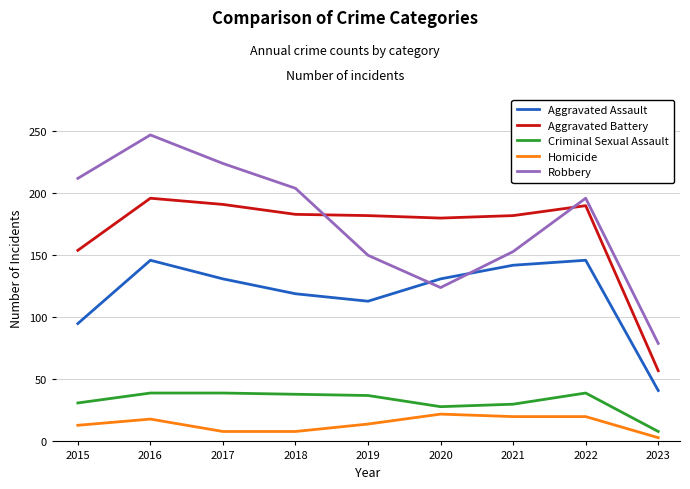

Is the value of Robbery at 2015 greater than the value of Criminal Sexual Assault at 2016?

Yes